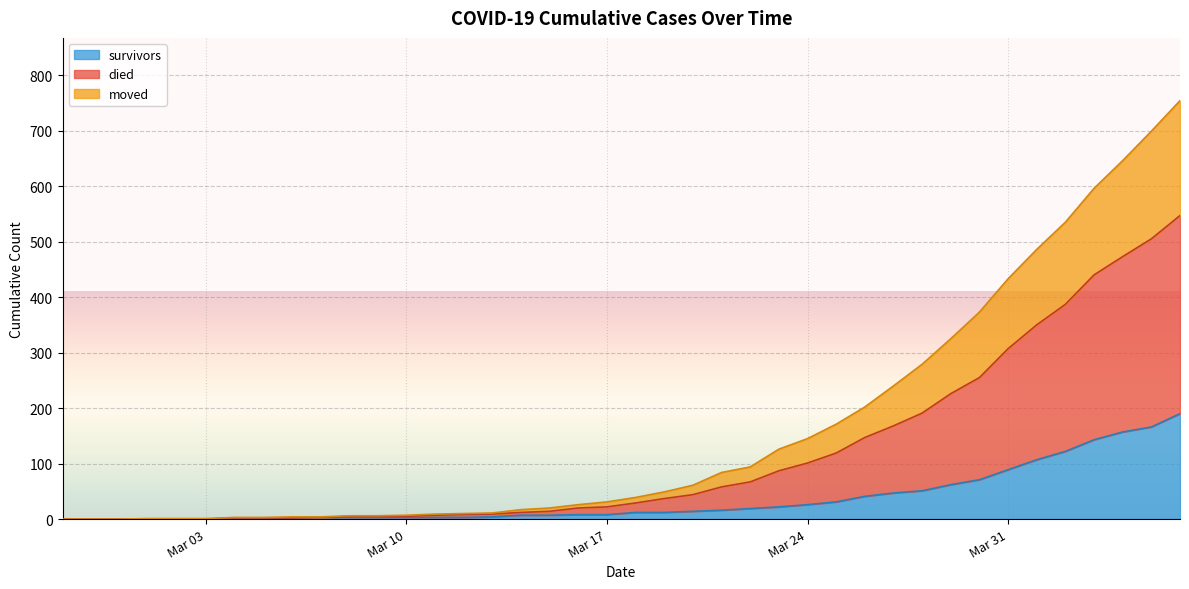

Does the chart display data point markers on the line(s)?

No